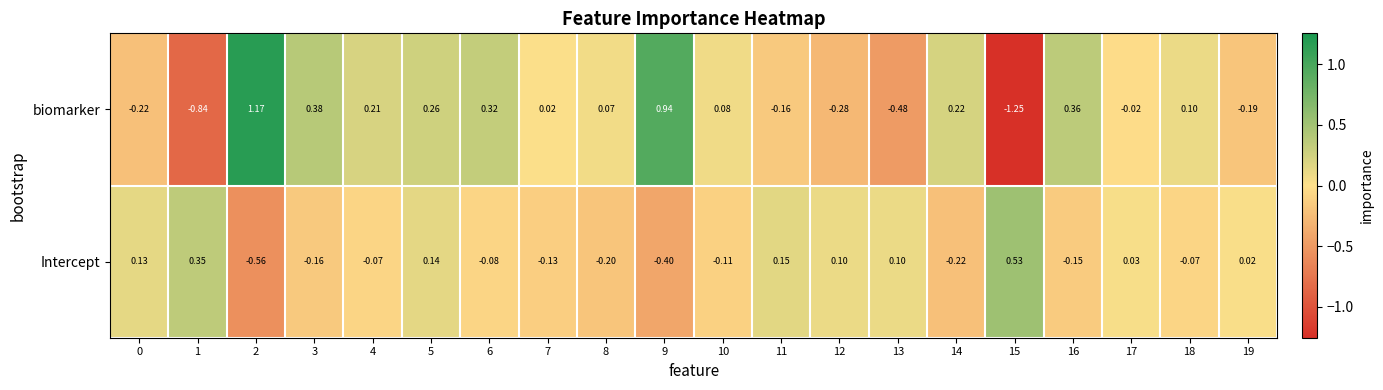

List the series in order of their overall mean, lowest first.

Intercept, biomarker